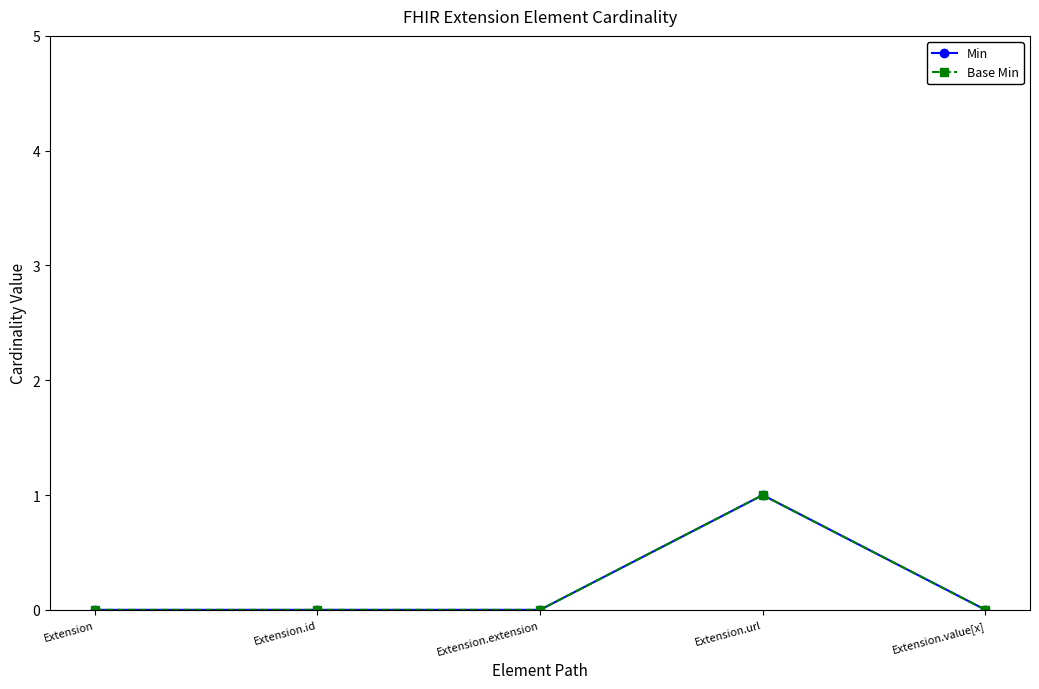

Is this an area chart (filled region under the line)?

No